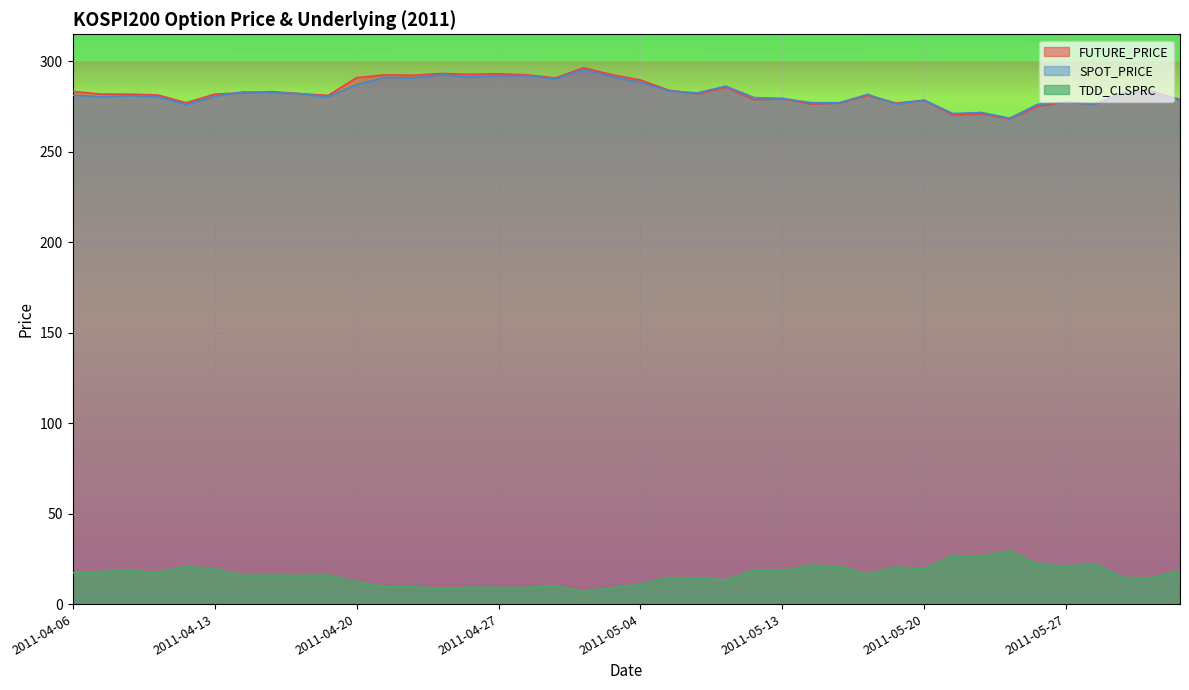

What is the average value of the TDD_CLSPRC series?

16.3